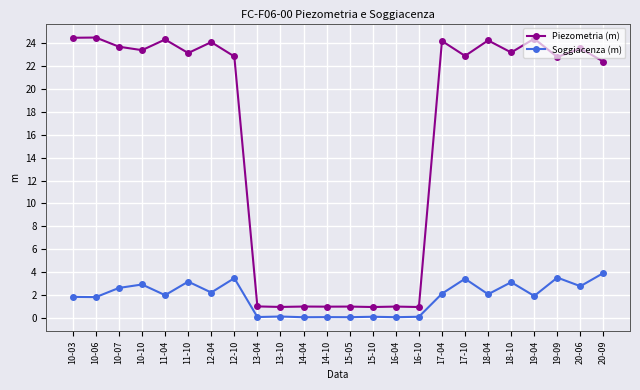

Where does the Soggiacenza (m) series first go above 2?

10-07